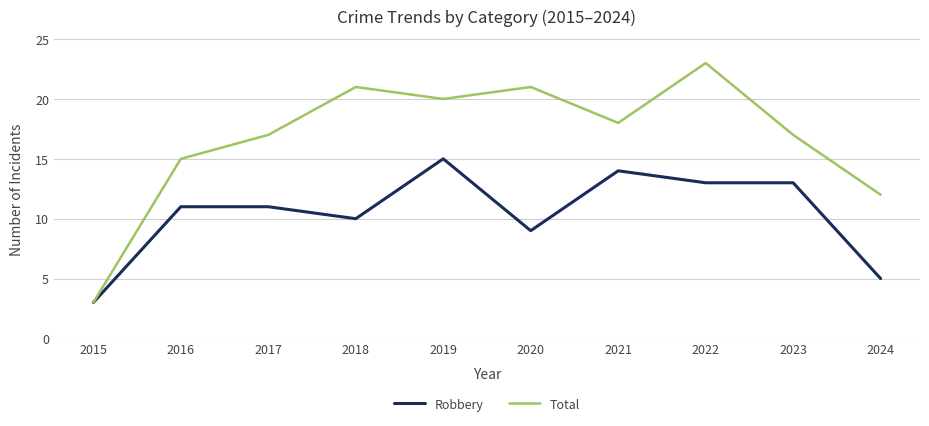

List the series in order of their overall mean, lowest first.

Robbery, Total